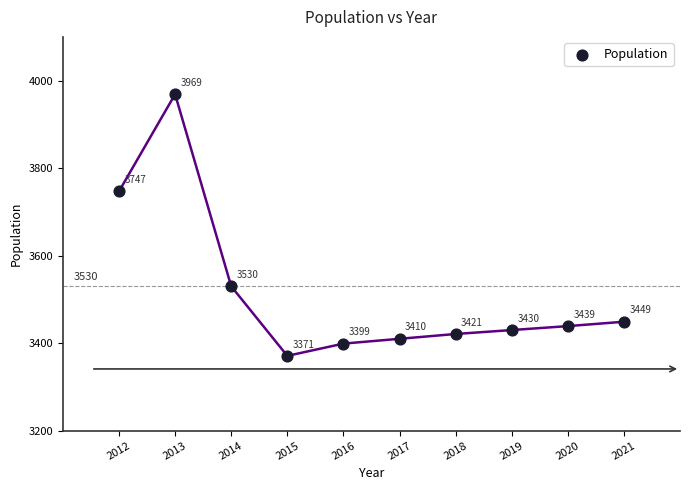

What Y value in the scatter plot is closest to 3670?

3747